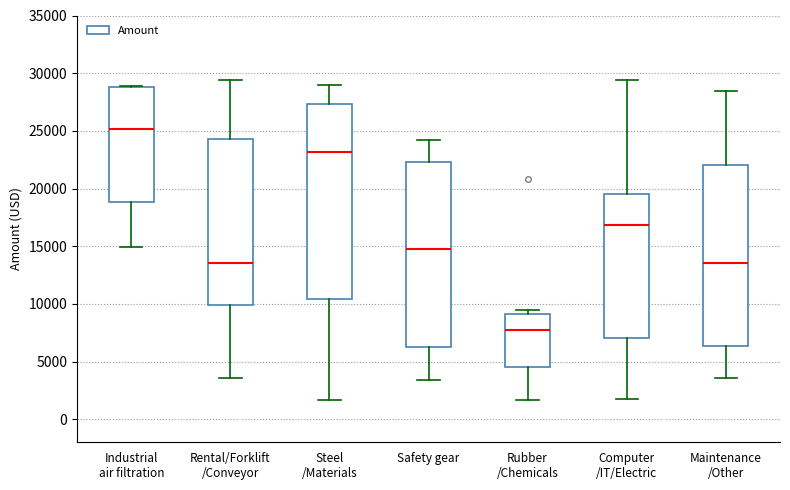

Where is the lower edge of the box for Industrial air filtration on the y-axis? The values are not printed on the chart, so give them approximately, as read against the axis.

19000